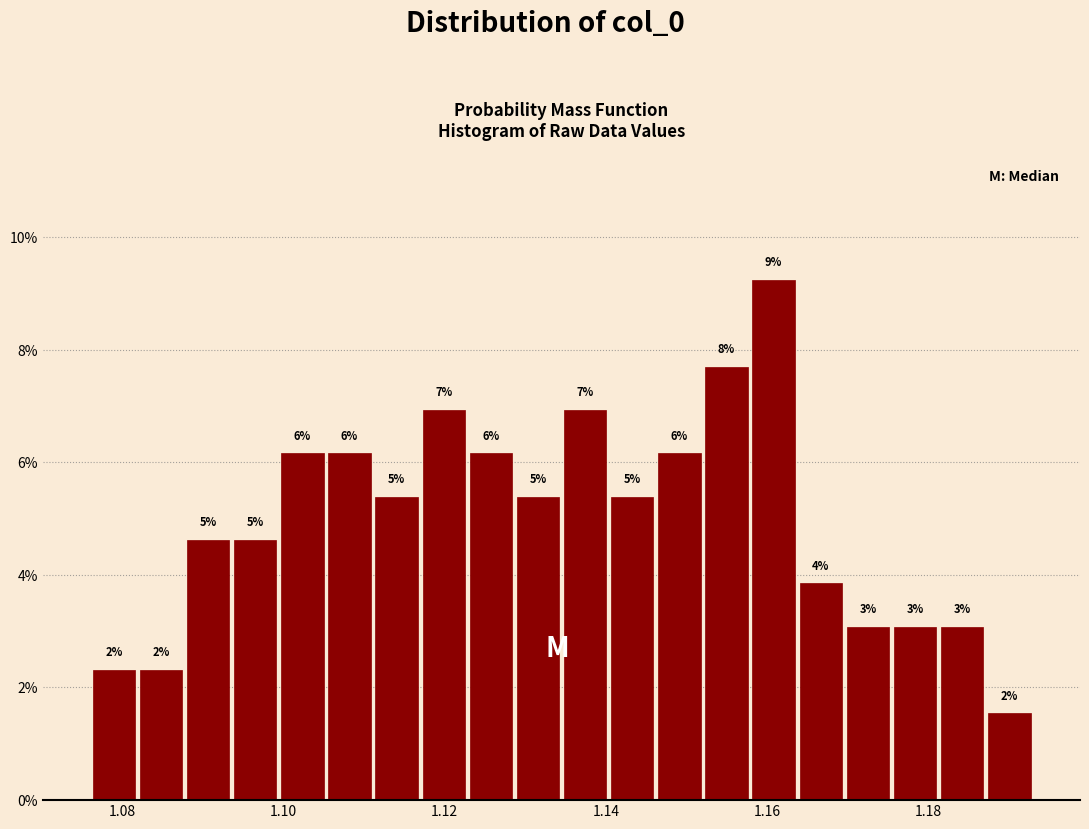

Read against the x-axis, roughly where is the centre of the tallest bar?

1.160